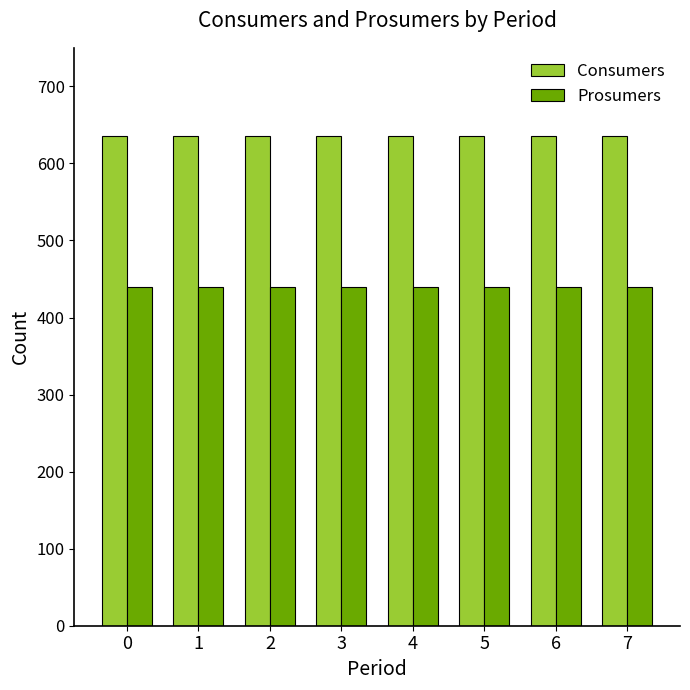

What is the minimum value shown in the chart?

440